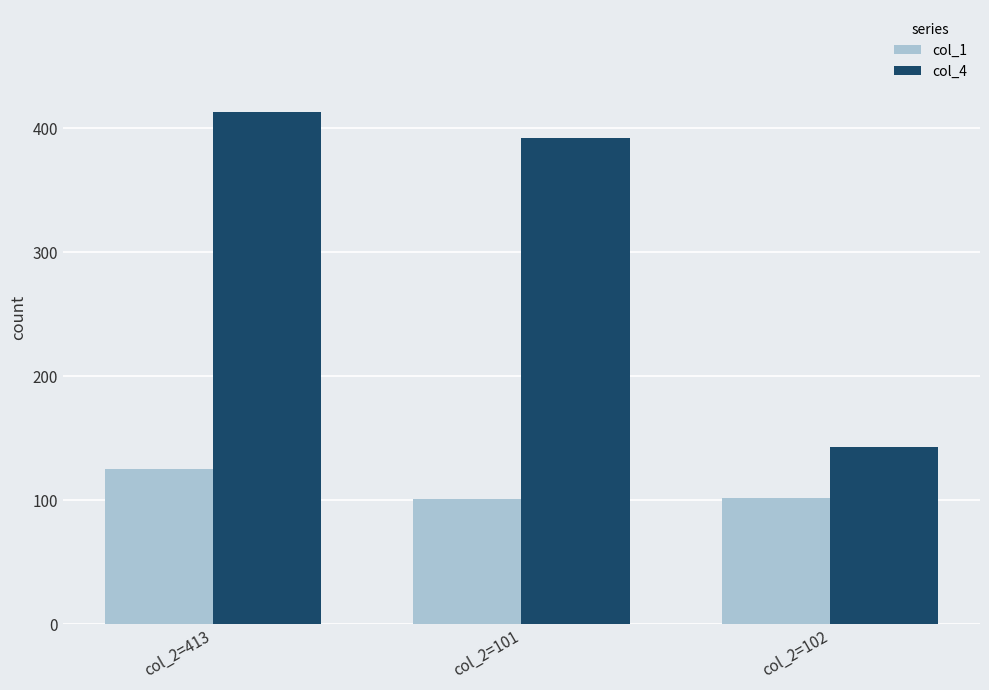

Where does the col_4 series first go above 392?

col_2=413